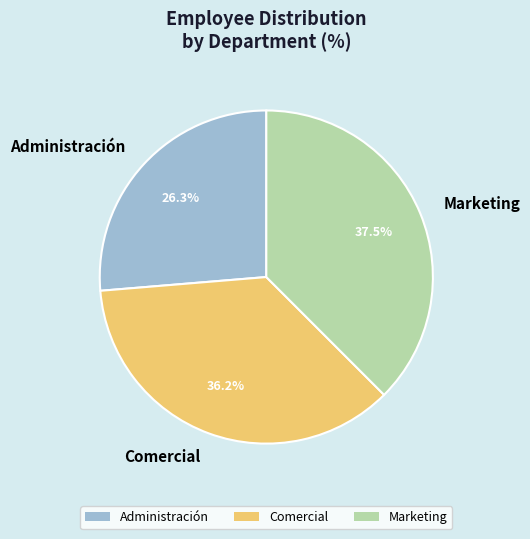

Is it true that Administración is 38% of the pie?

False